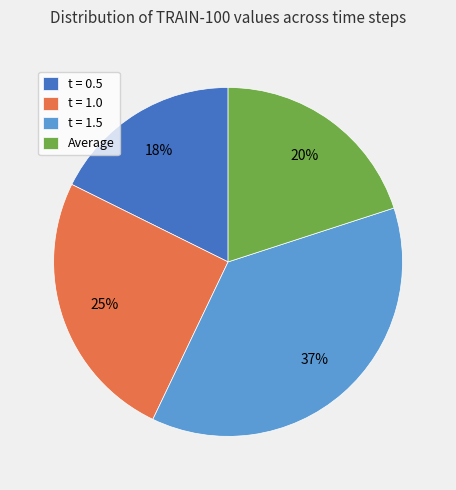

Which category has the smallest portion of the pie?

t = 0.5